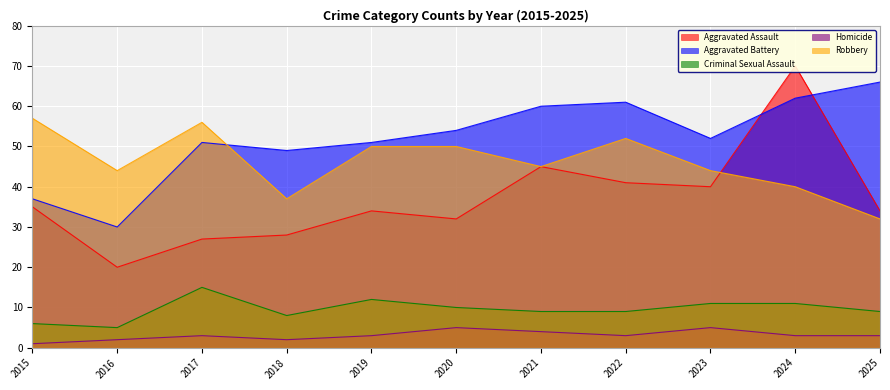

How many lines are shown in the chart?

5